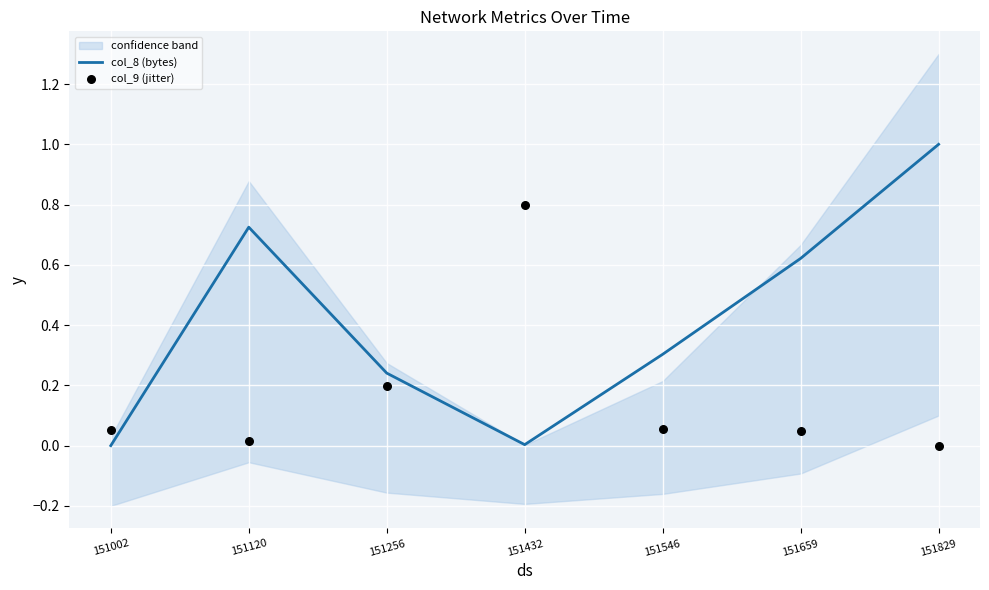

At which category is the sum across all series the highest?

151829